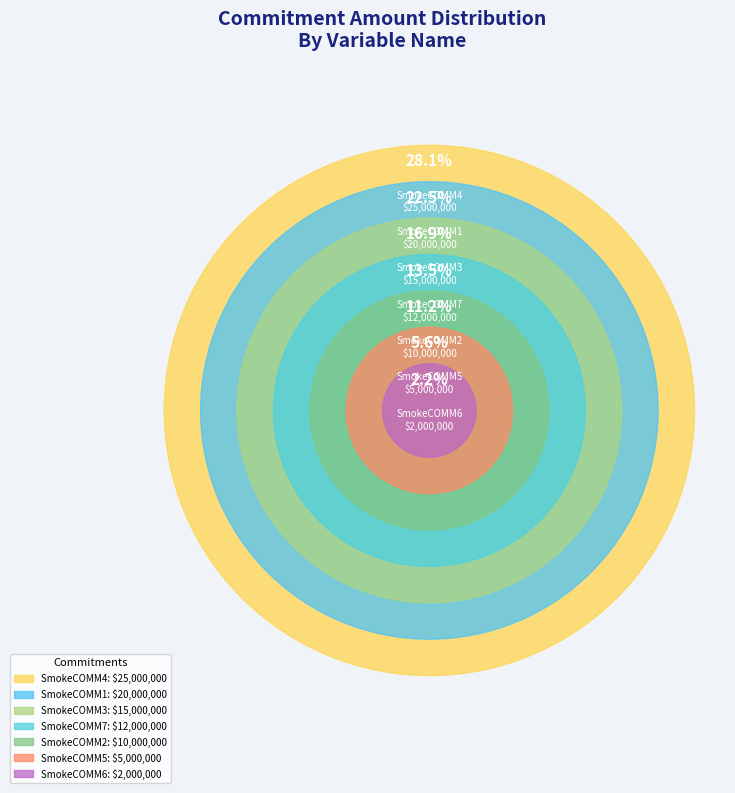

How many segments does this pie chart have?

7